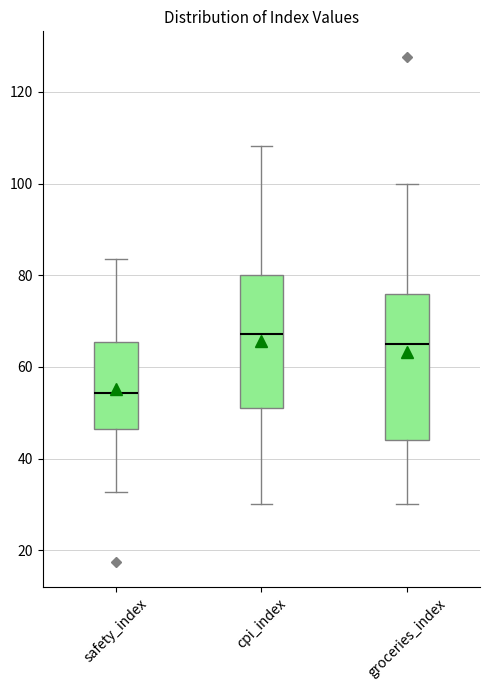

Where is the lower edge of the box for safety_index on the y-axis? The values are not printed on the chart, so give them approximately, as read against the axis.

46